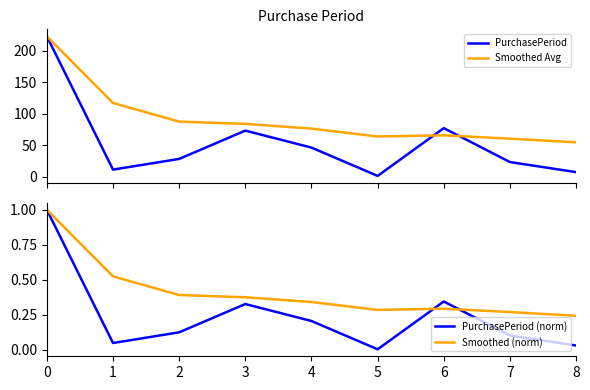

What is the approximate value of Smoothed (norm) at 1?

0.5